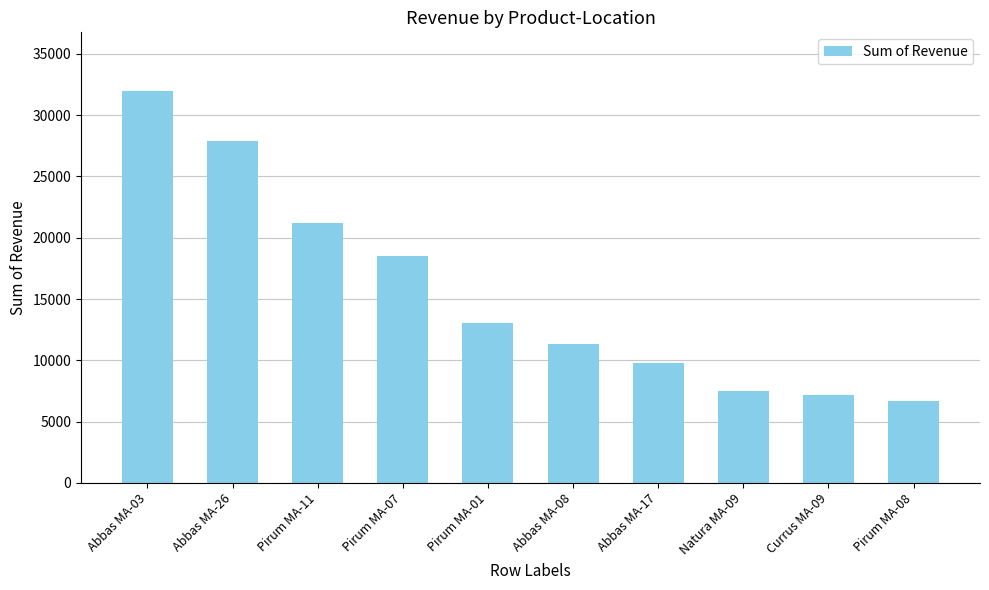

At which label is the value closest to 19324?

Pirum MA-07